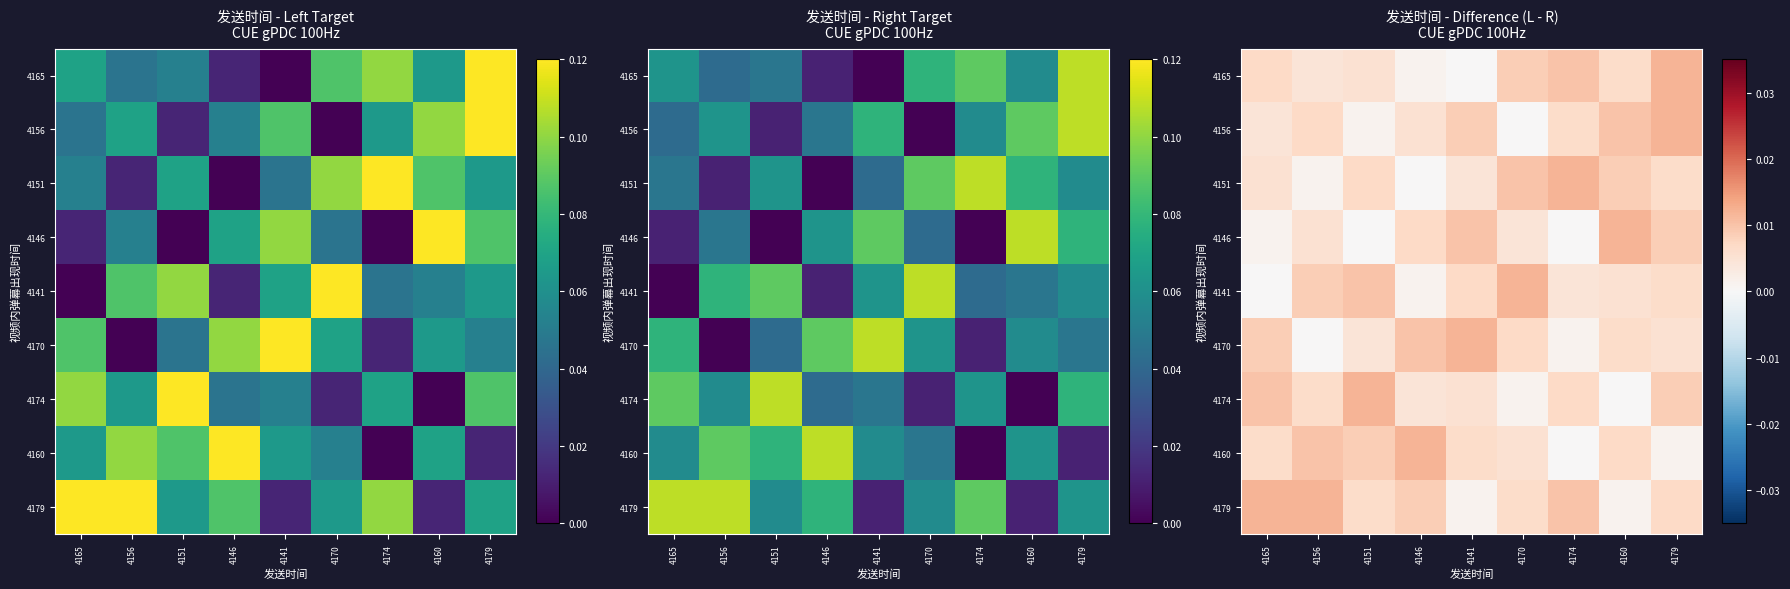

At how many categories does at least one series exceed 0?

9